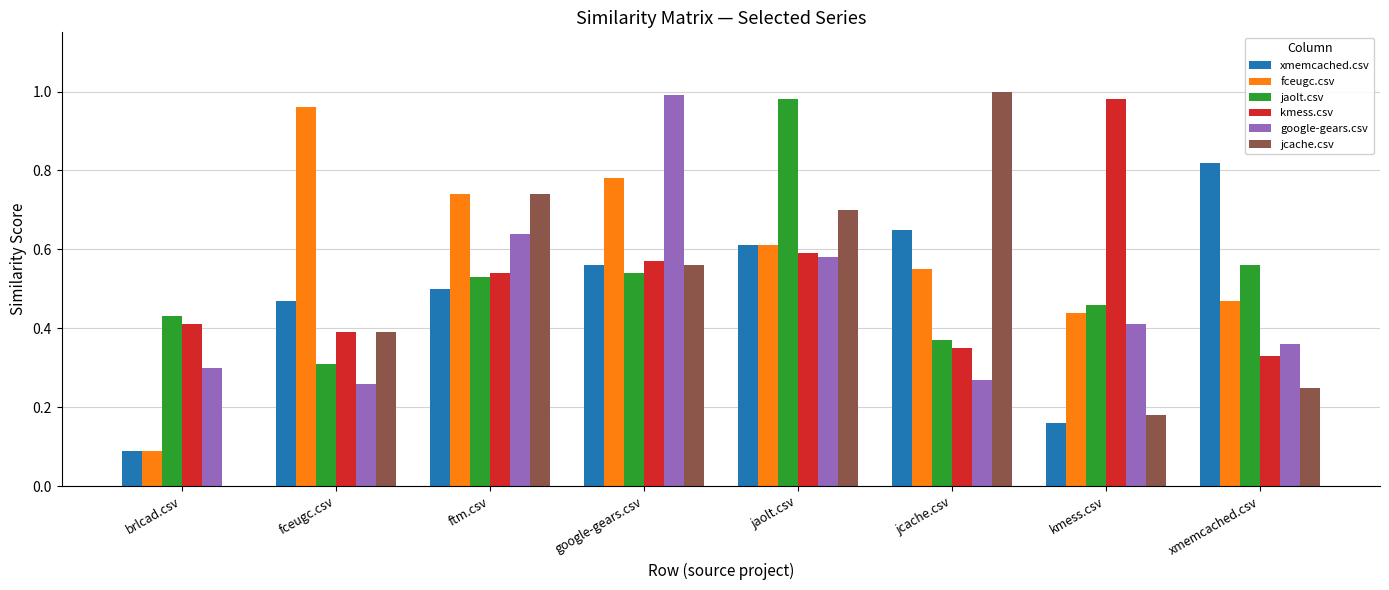

Between jaolt.csv and jcache.csv, which series saw the biggest shift?

jaolt.csv